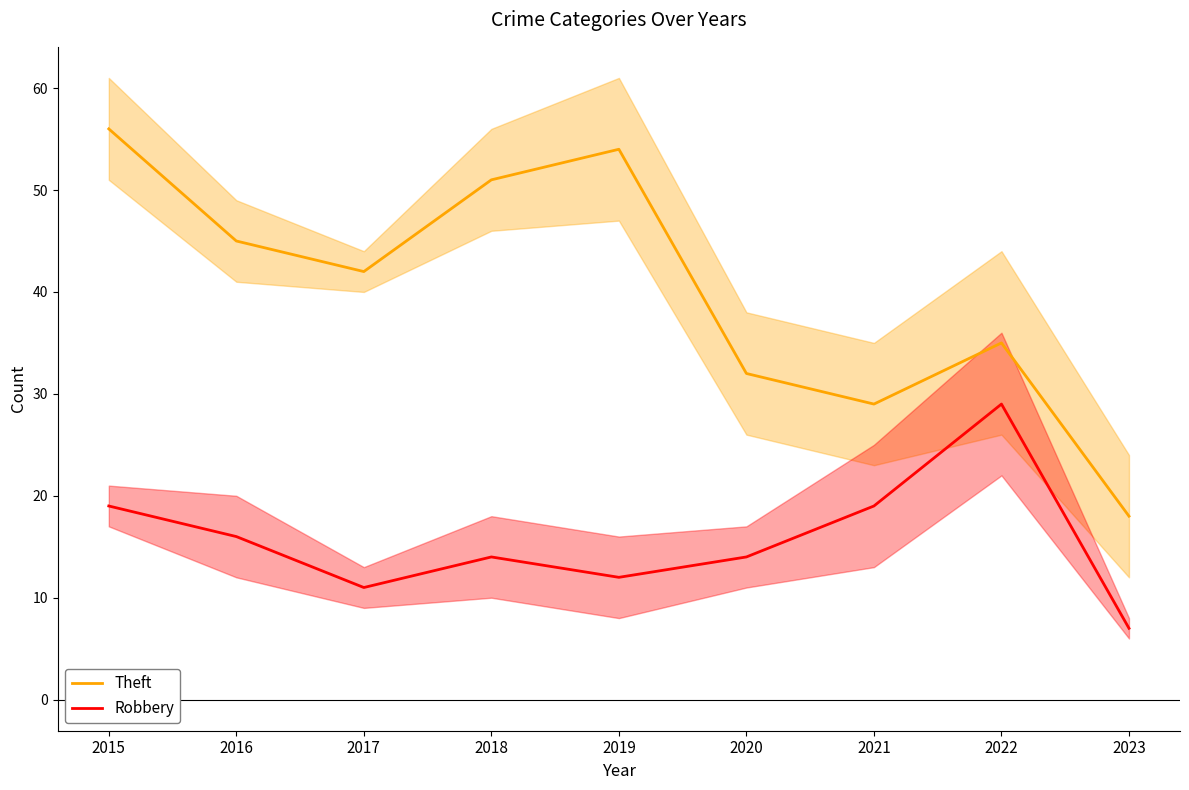

The Robbery series shows 20 at 2018. True or false?

False